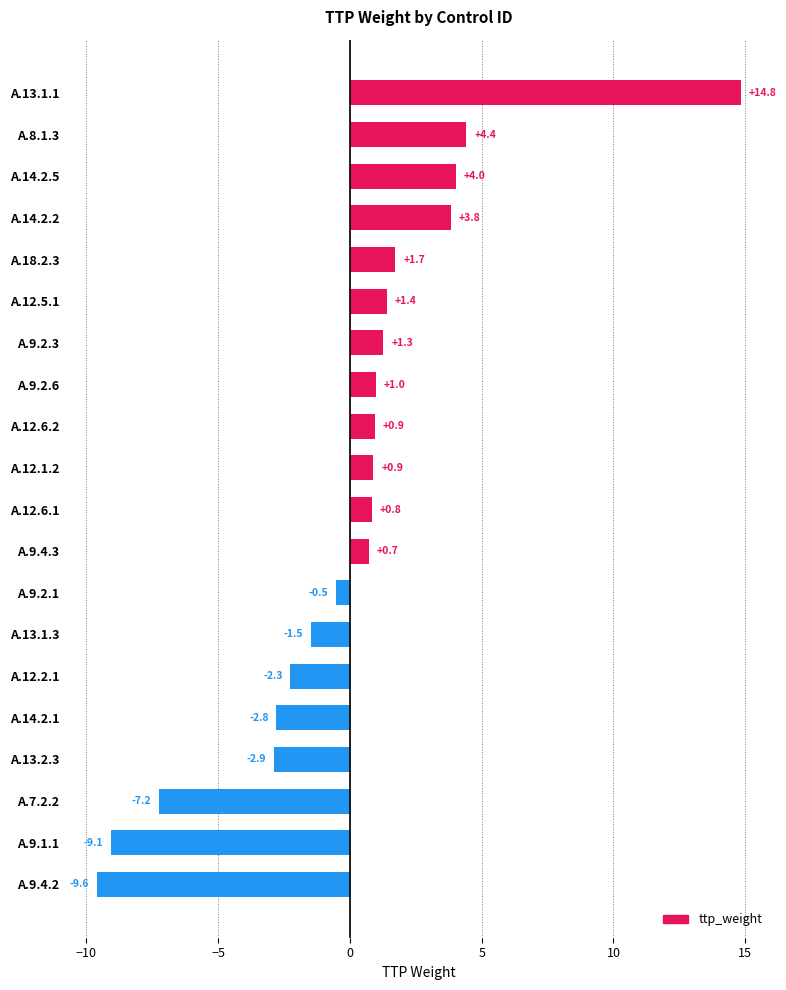

Count the number of values greater than 0.

12